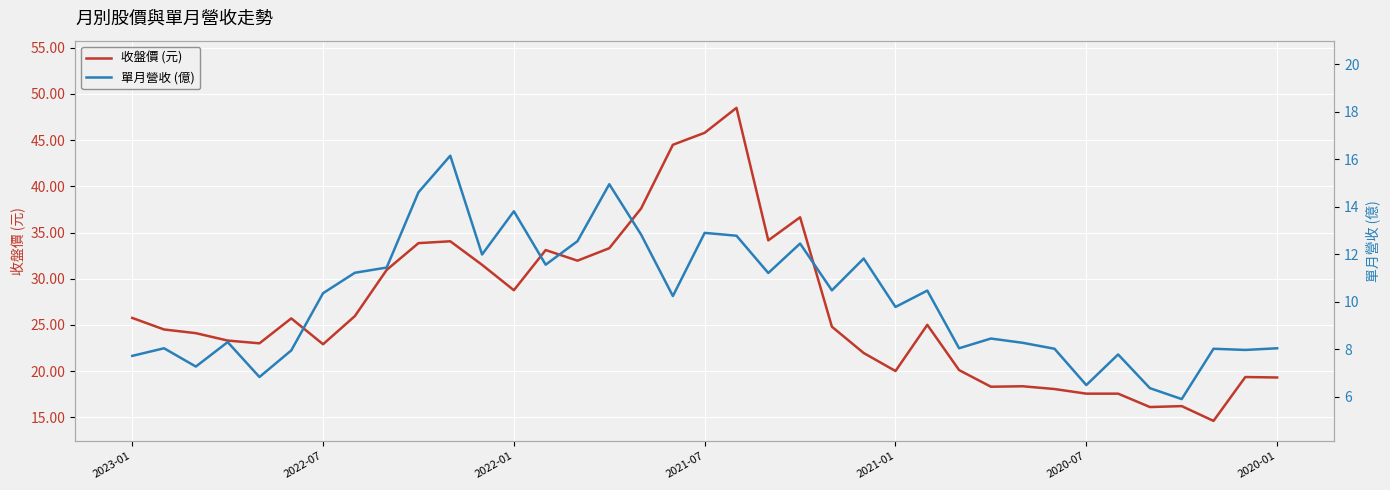

What is the difference between the highest and lowest values at 19?

35.7